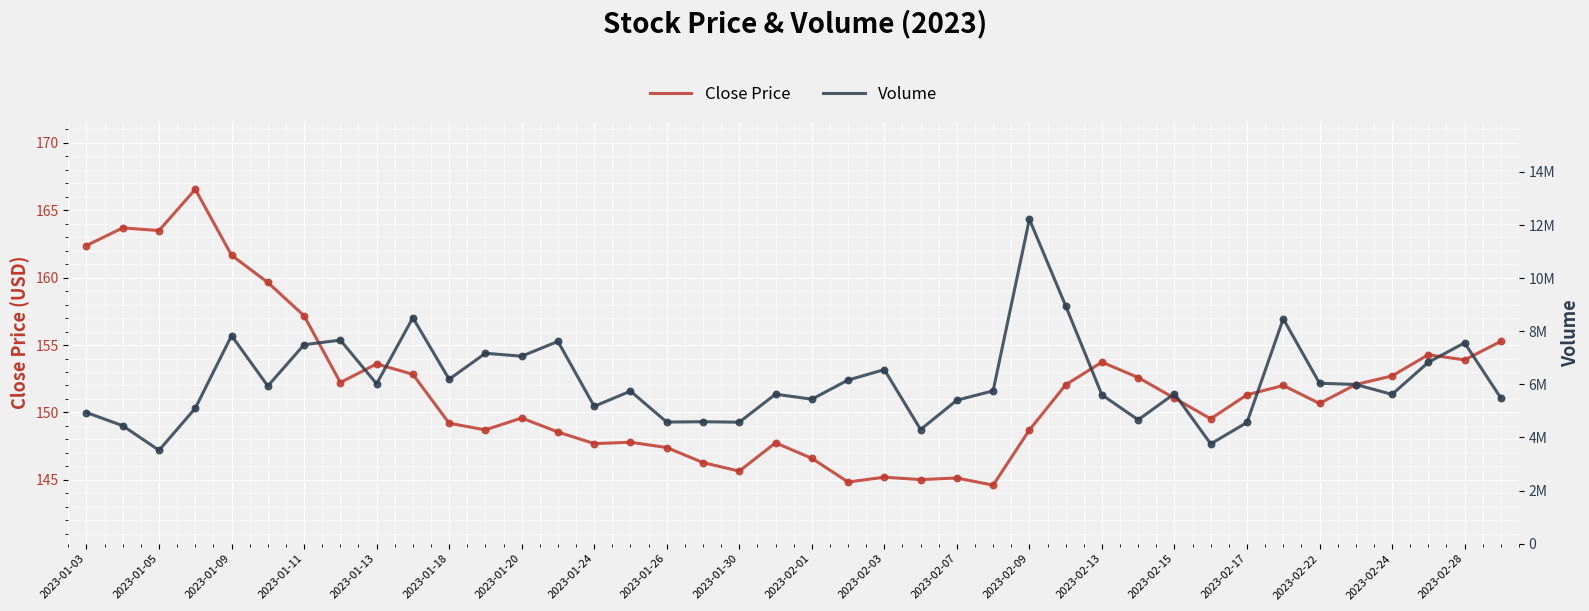

Which series contains the lowest Y value?

Close Price